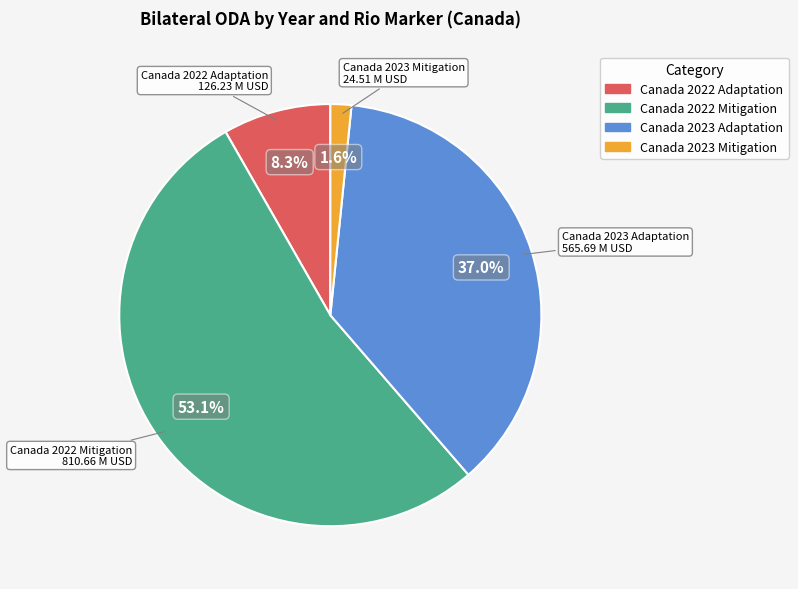

To the nearest percent, what portion does Canada 2022 Adaptation represent?

8%